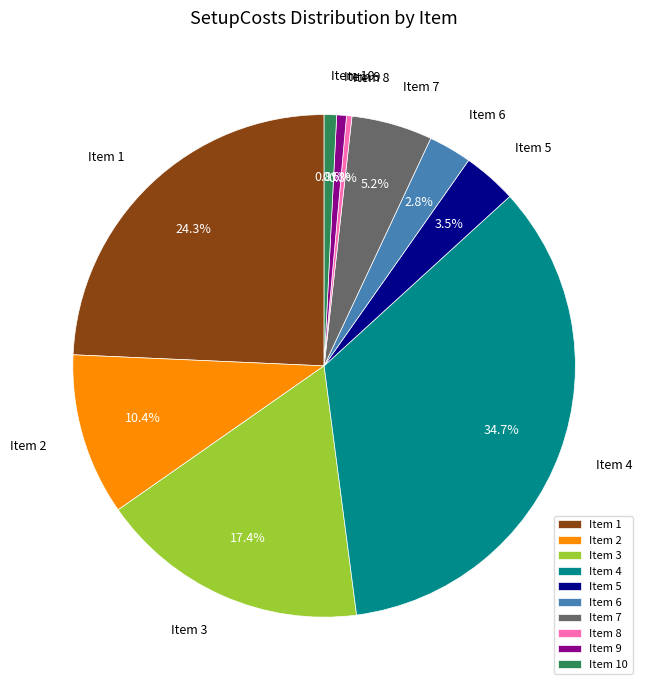

What is the ratio of the value at Item 6 to the value at Item 5?

0.8